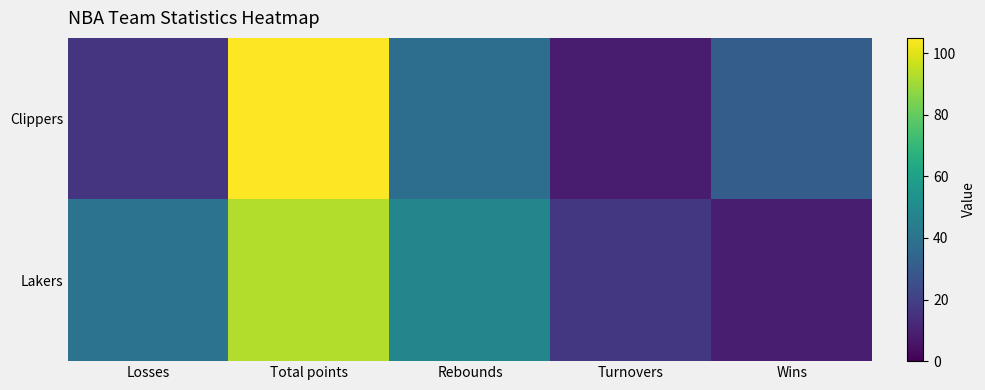

Which series has the largest total across all categories?

Lakers